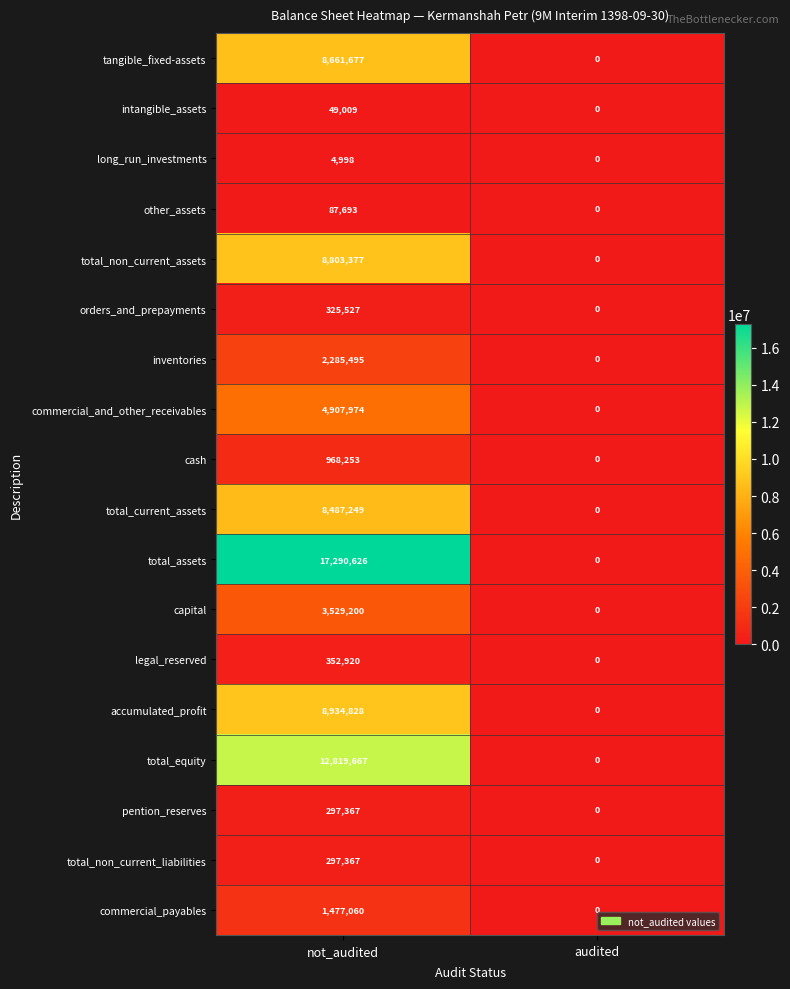

Which series has the largest total across all categories?

total_assets